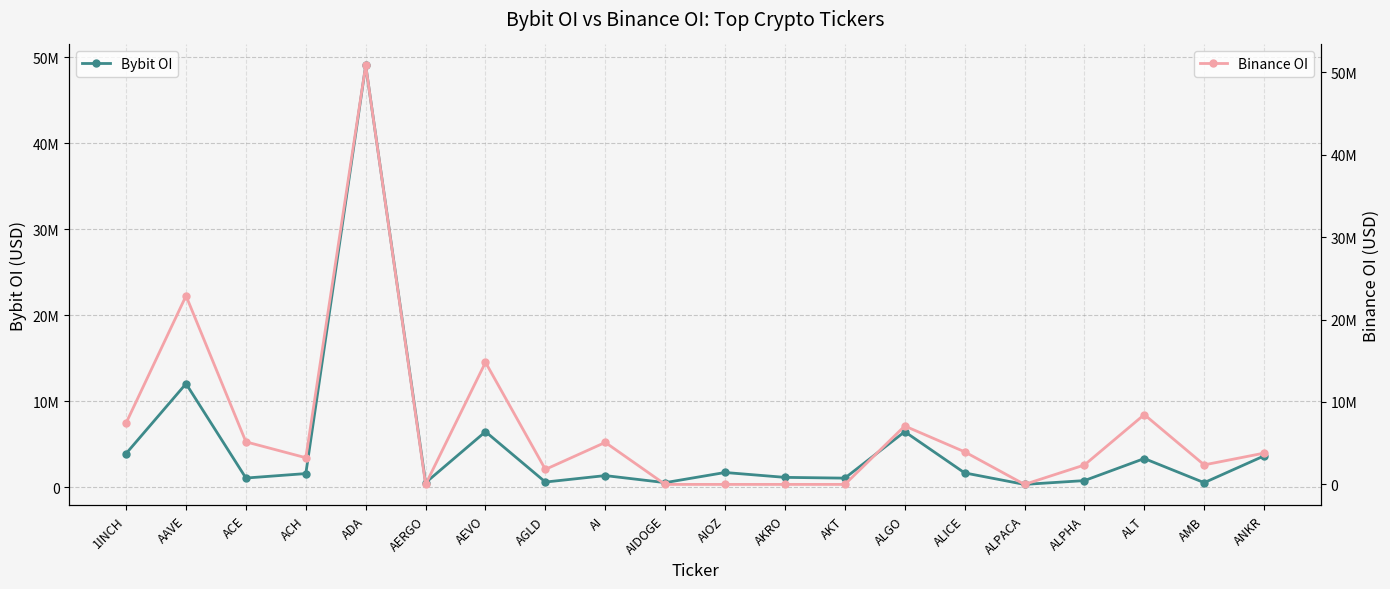

Which series has the largest range (max minus min)?

Binance OI